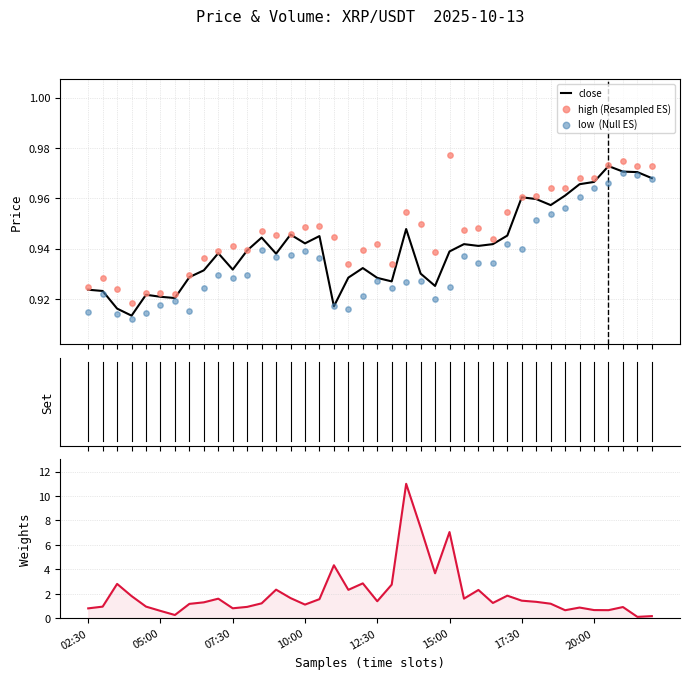

Which series has the largest total across all categories?

volume (weights)